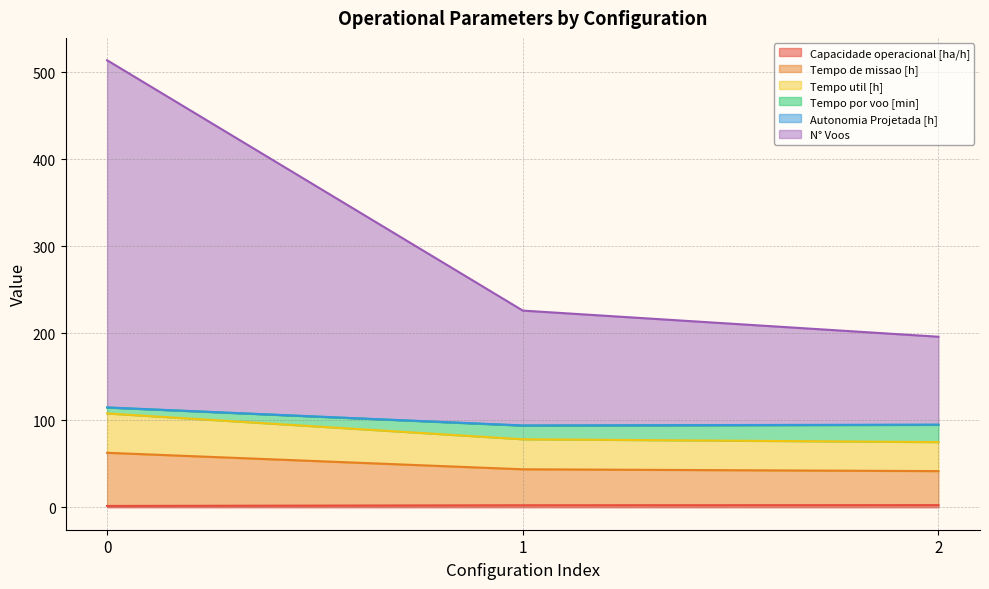

At which label does Capacidade operacional [ha/h] first exceed 2?

1